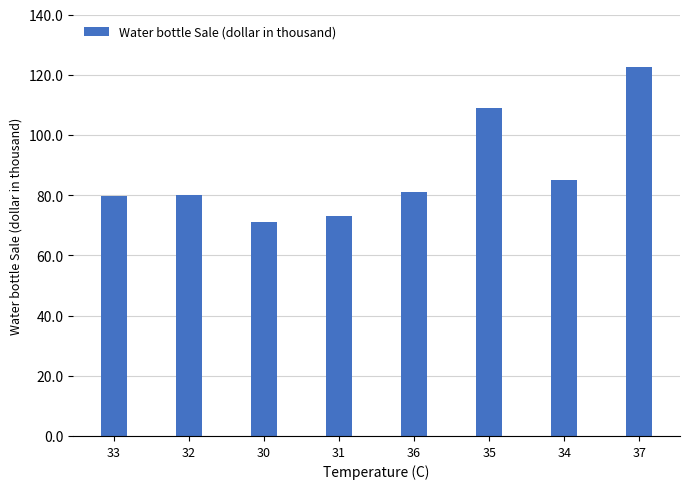

Are the bars grouped side by side (vs. stacked)?

No